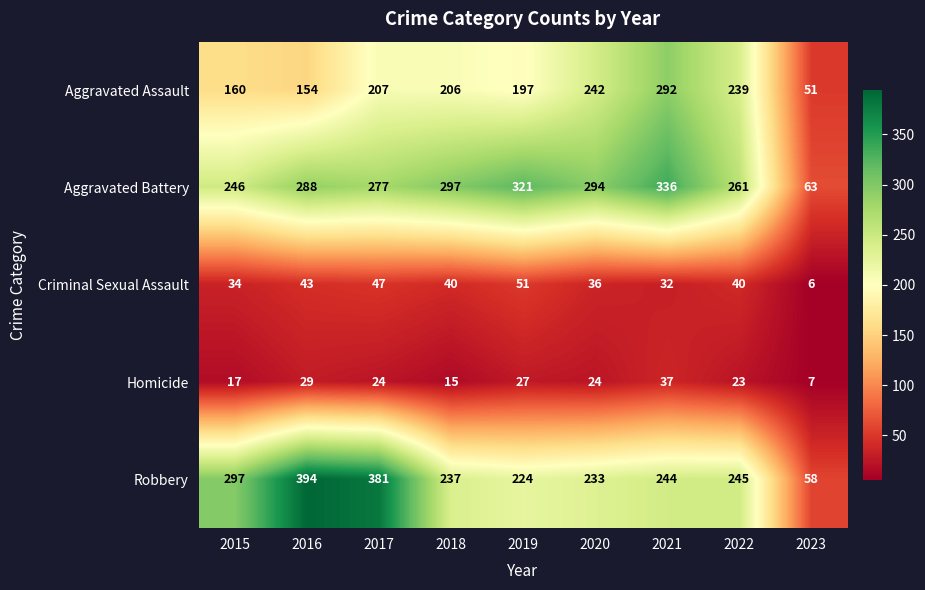

Which series changed the most between 2019 and 2023?

Aggravated Battery